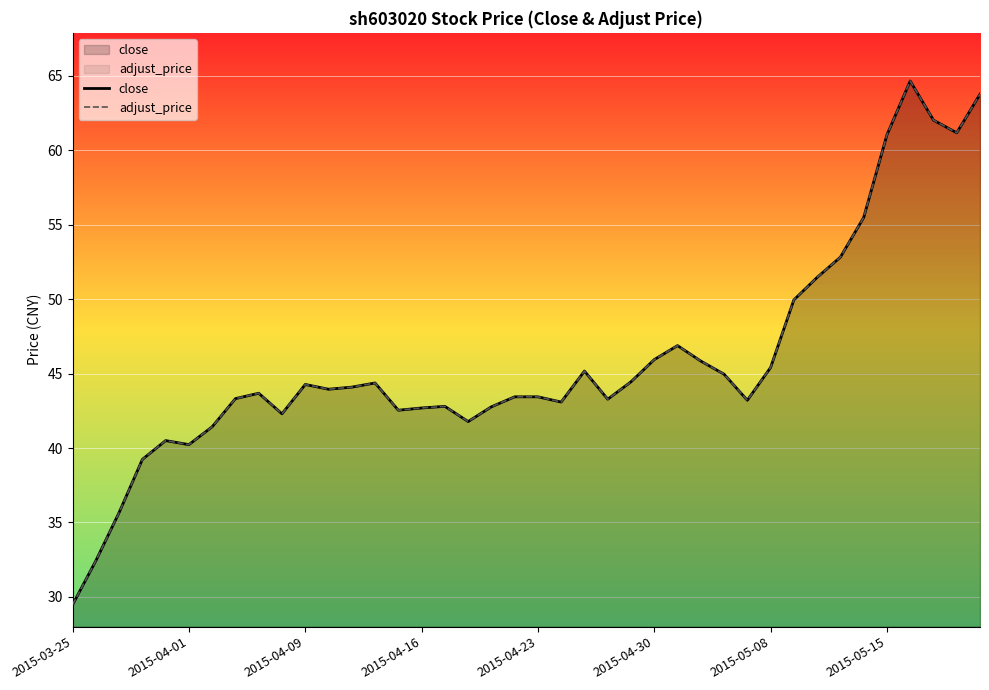

What are all the series names shown in the legend?

close, adjust_price